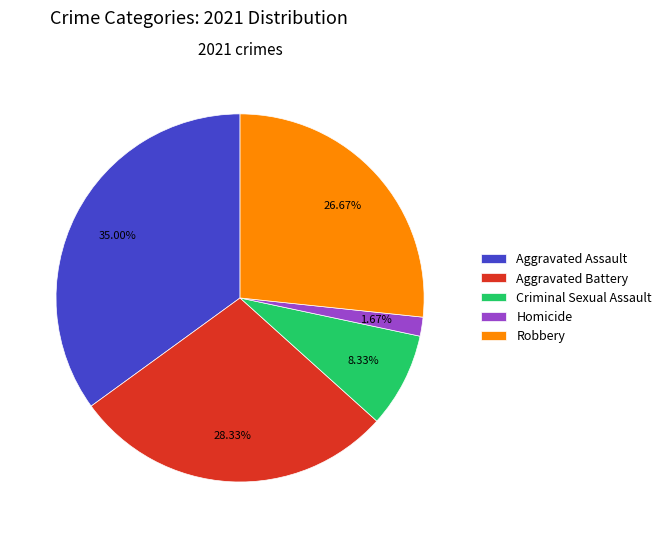

Between Criminal Sexual Assault and Robbery, which is larger?

Robbery